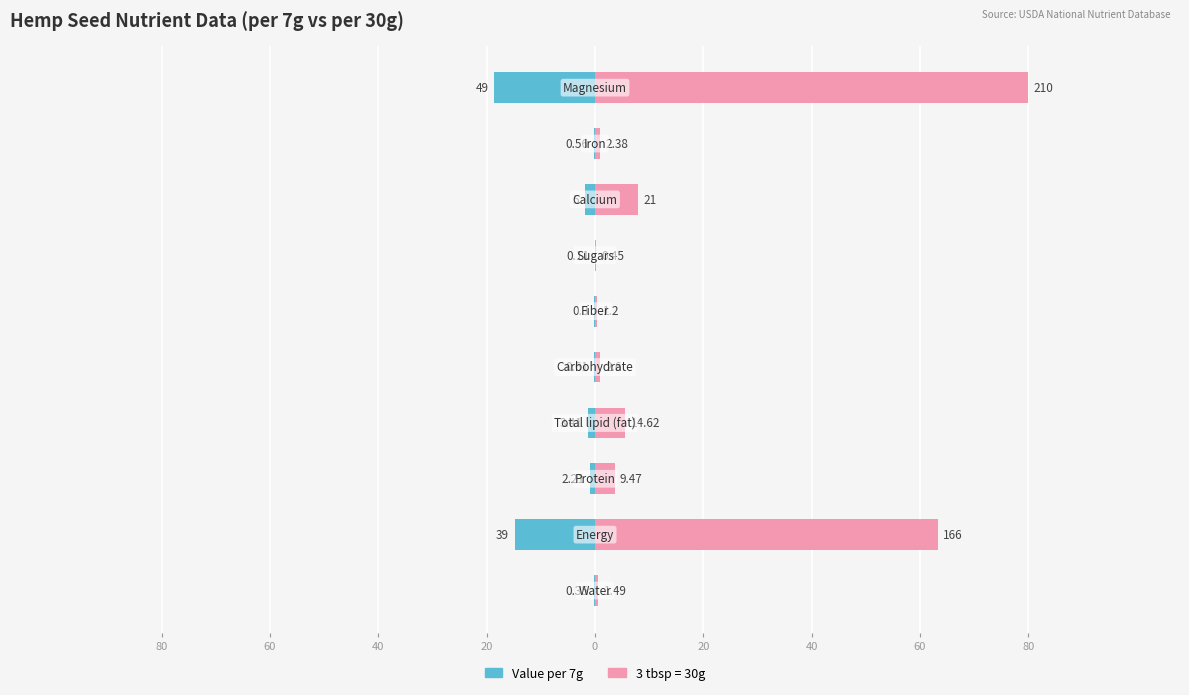

What is the value of the 2nd bar from the left?

-14.9